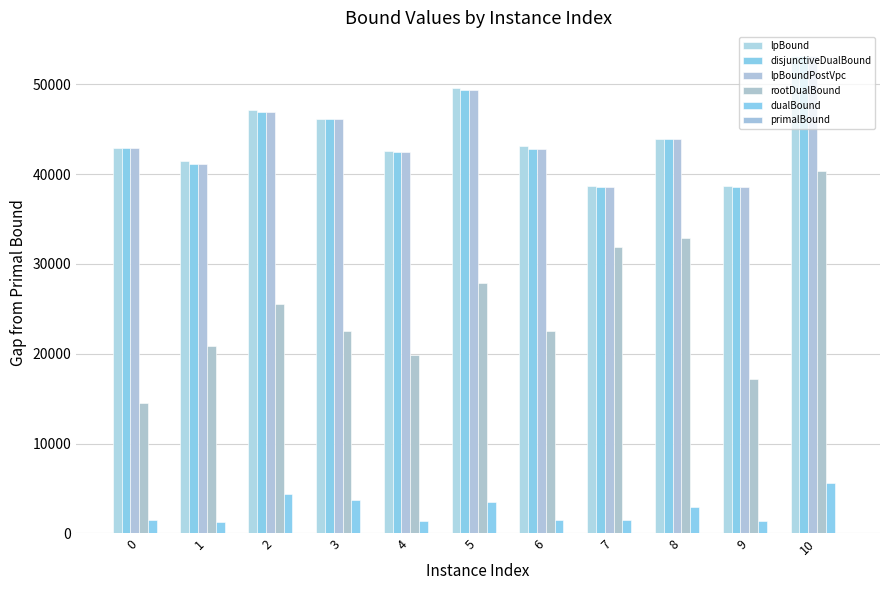

How many values in the lpBound series exceed 43095?

6